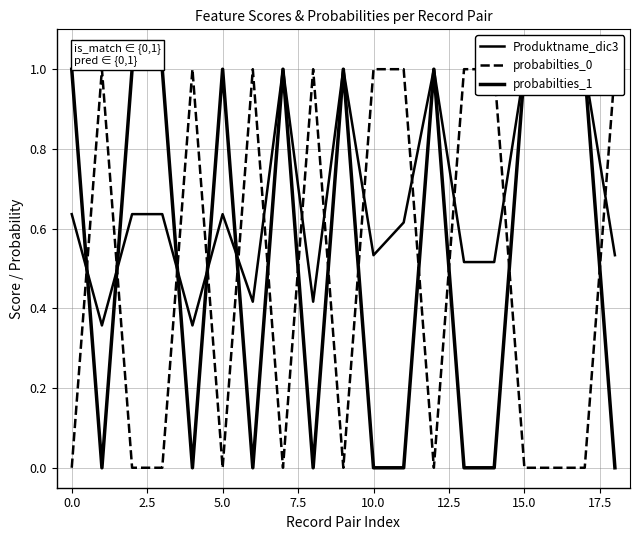

How many lines are shown in the chart?

3